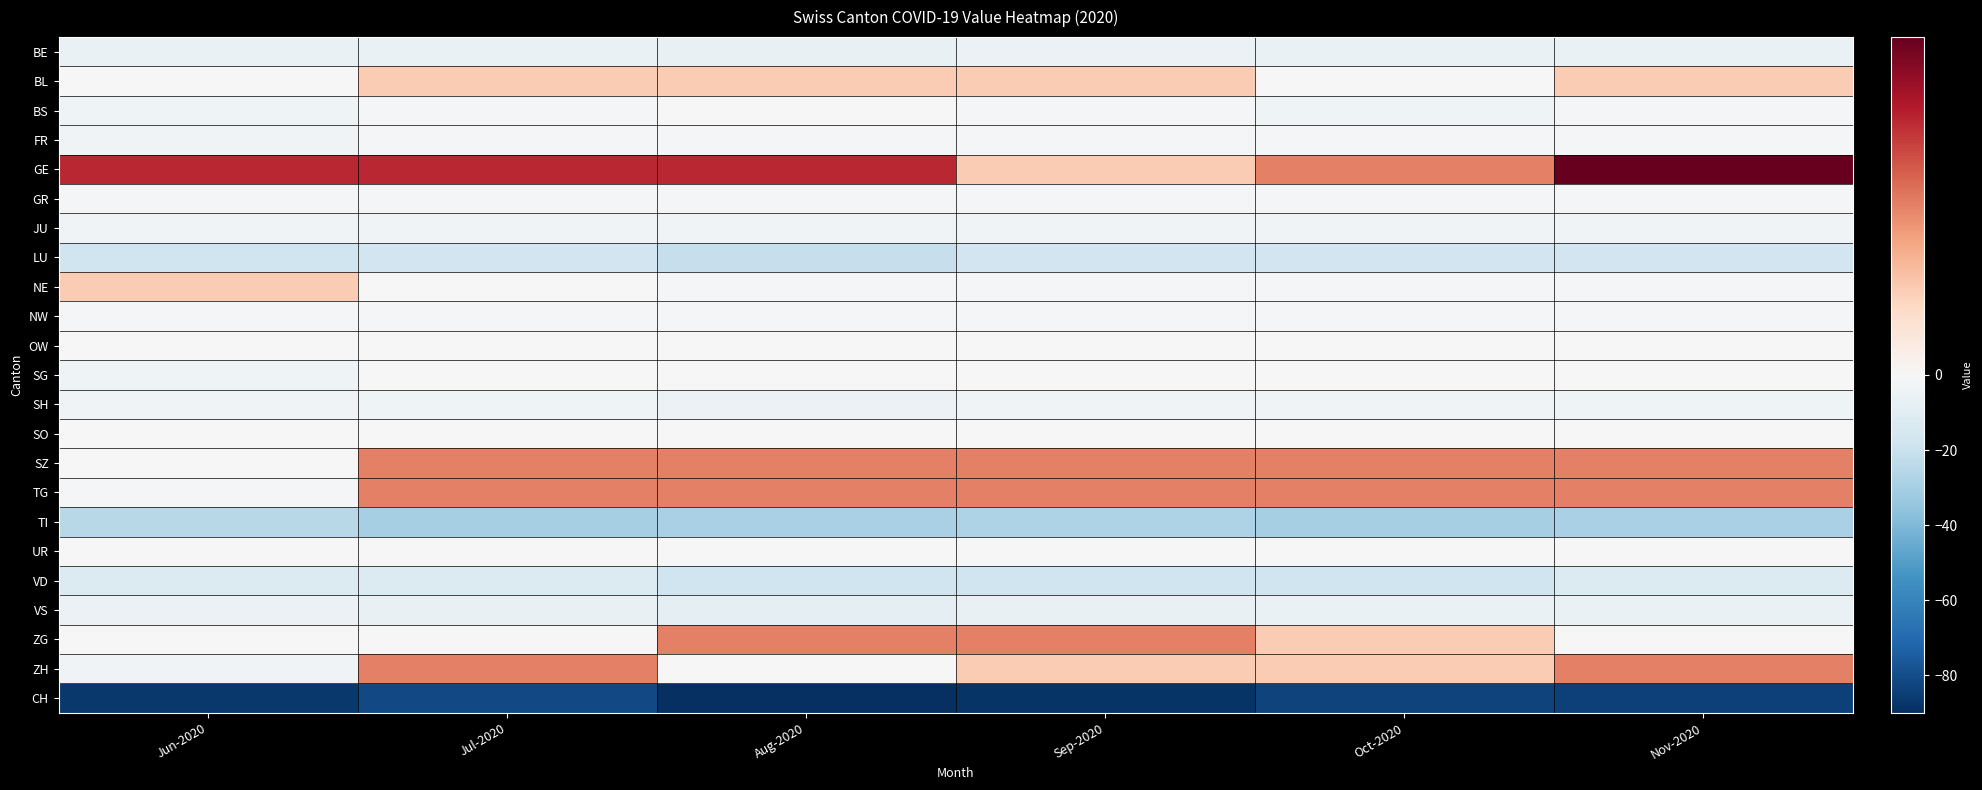

Between Jun-2020 and Jul-2020, which series saw the biggest shift?

CH